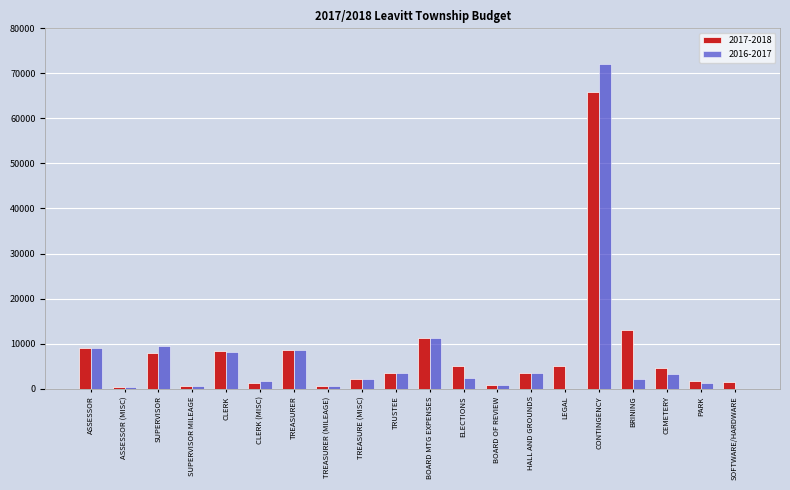

Is it true that 2016-2017 equals 3500.0 at TRUSTEE?

True